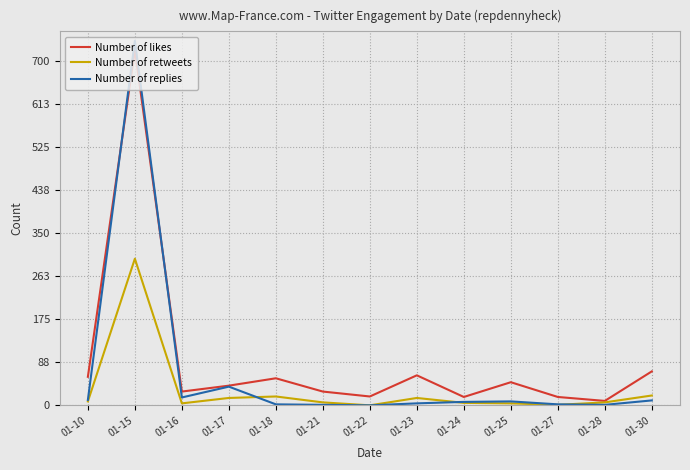

Which series has the widest spread of values?

Number of replies